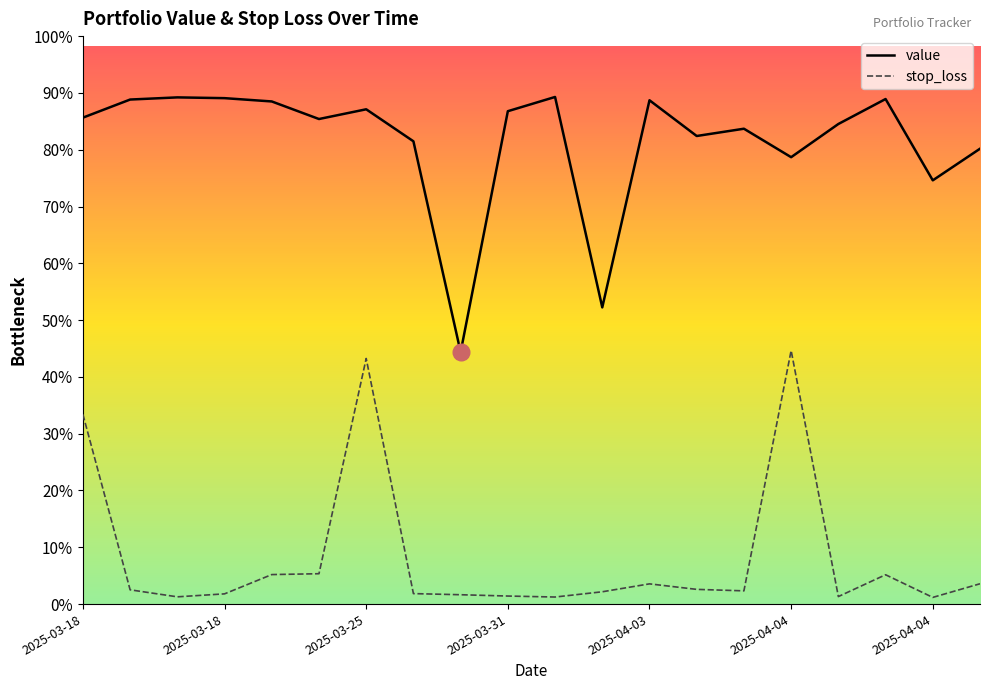

How many lines are shown in the chart?

2